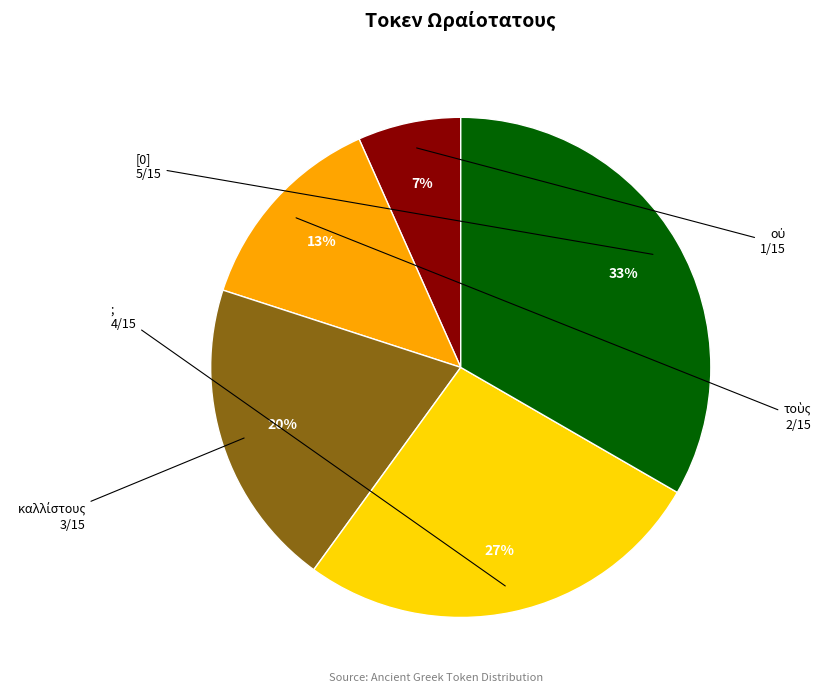

Is it true that [0] is 40% of the pie?

False